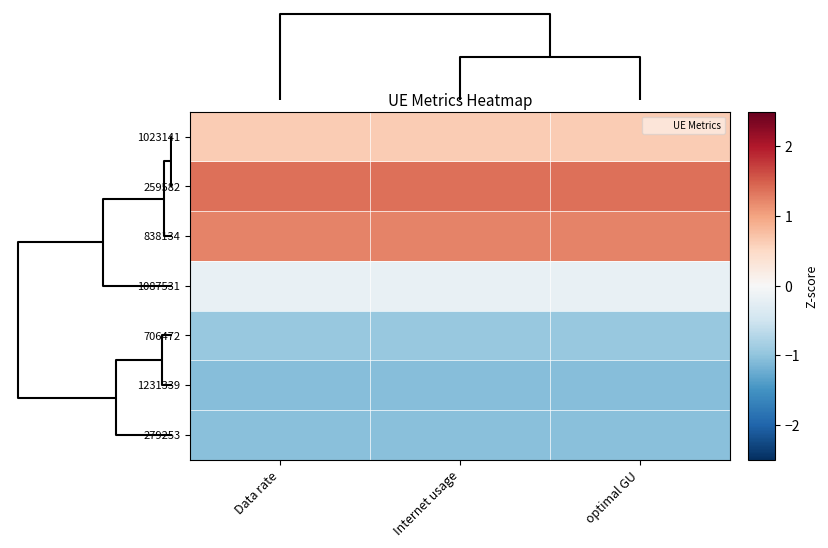

What is the difference between the highest and lowest values at Data rate?

2.4